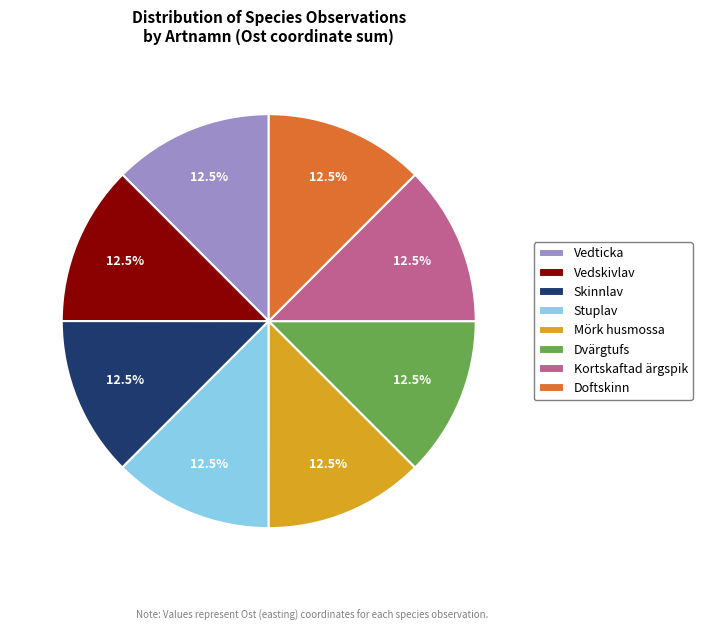

Combined, what portion of the pie is Skinnlav and Vedticka?

25.0%